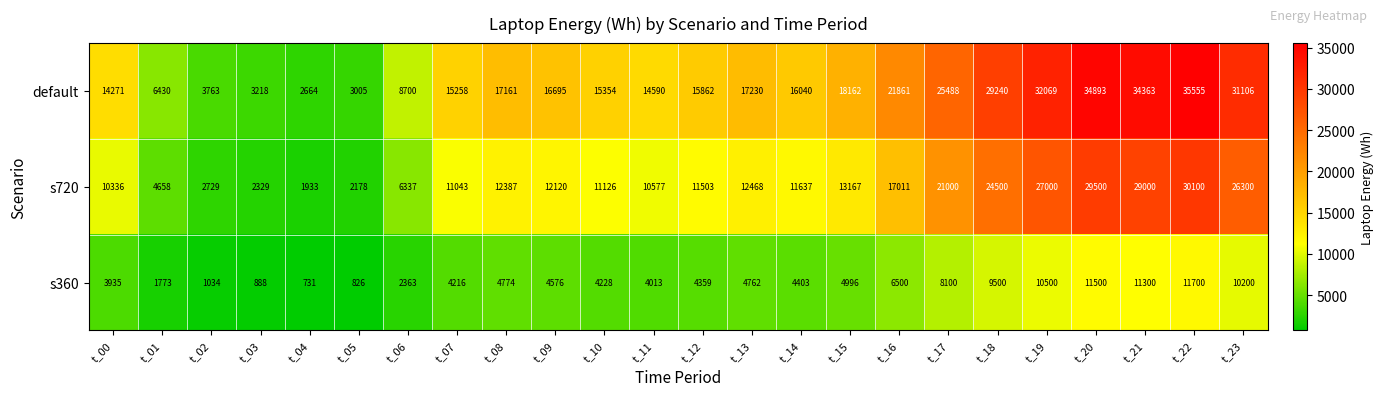

Where does the default series first go above 16695?

t_08